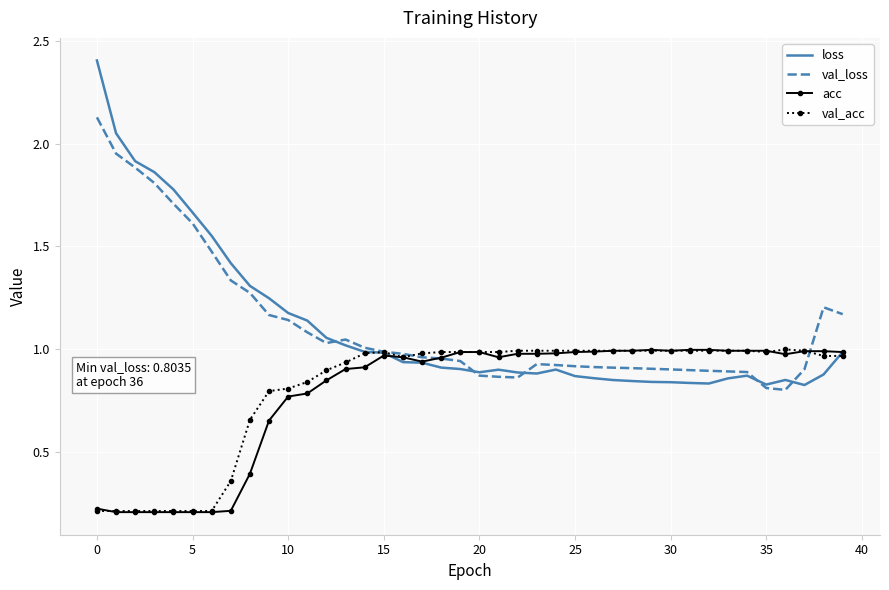

After their last crossing, which series has the higher values: loss or val_loss?

val_loss